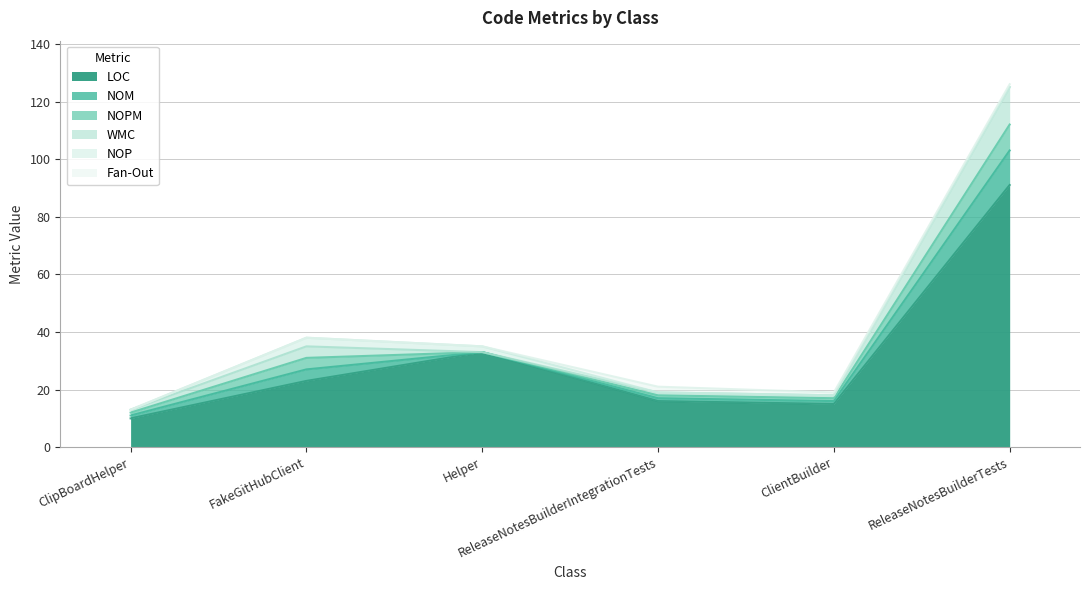

How many lines are shown in the chart?

6